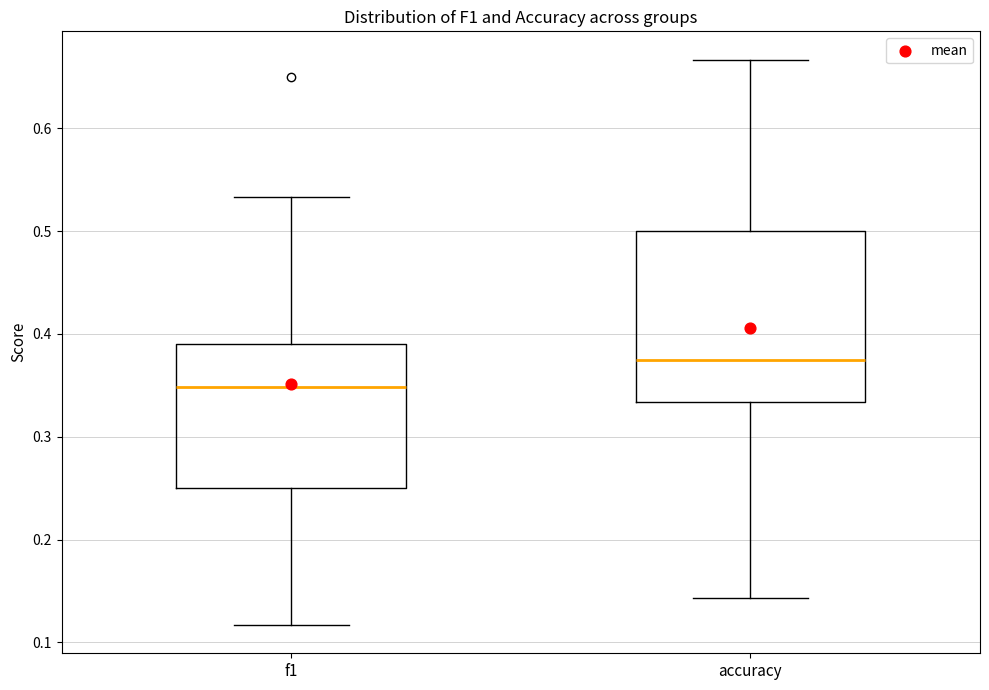

Reading left to right, transcribe this box plot: for each box, give where its median line is, the range the box spans, and where its two whiskers end, as read against the y-axis. The values are not printed on the chart, so give them approximately, as read against the axis.

f1: median 0.35, box 0.25 to 0.39, whiskers 0.12 to 0.53
accuracy: median 0.38, box 0.33 to 0.50, whiskers 0.14 to 0.67